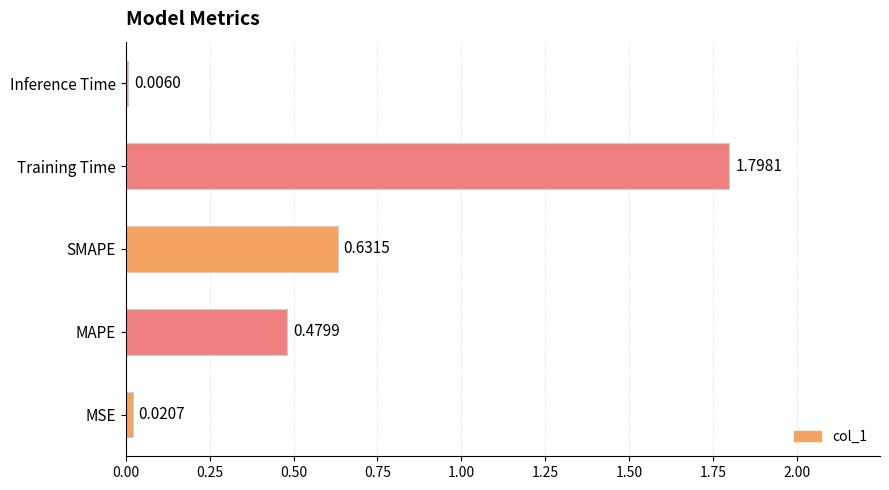

At which category does the chart reach its peak across all series?

Training Time